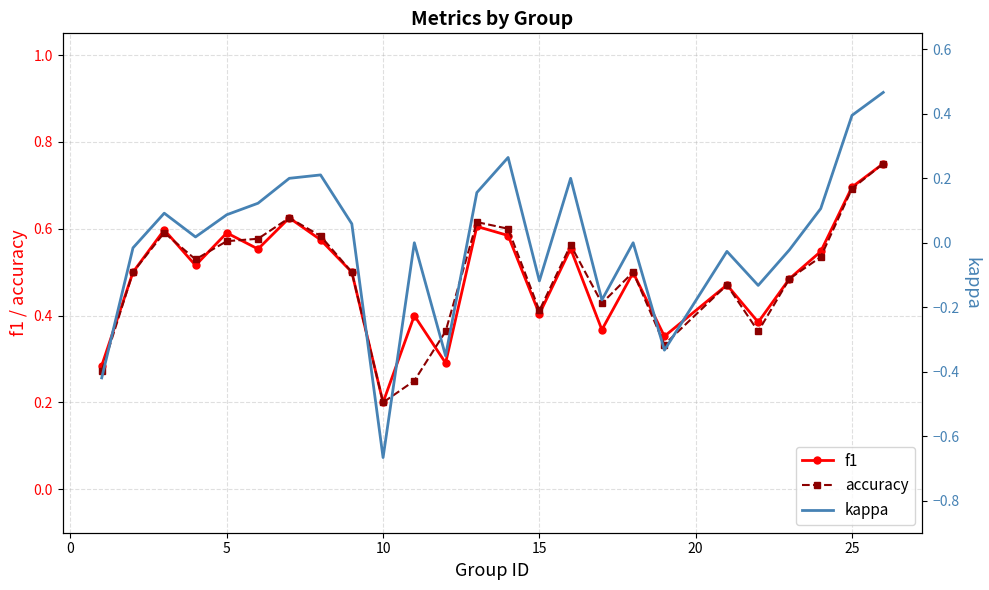

At how many categories does at least one series exceed 0?

25